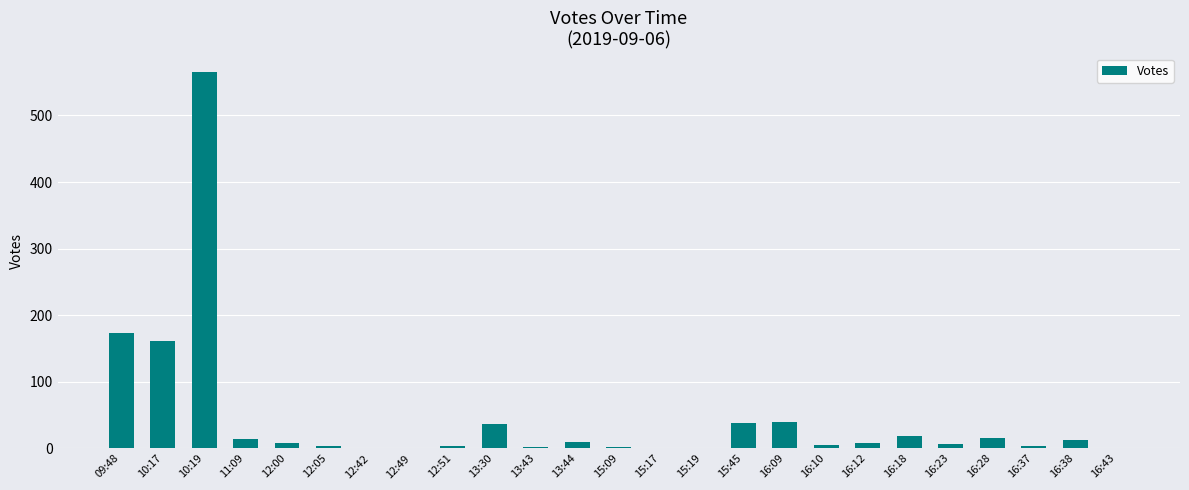

What is the maximum value shown in the chart?

565